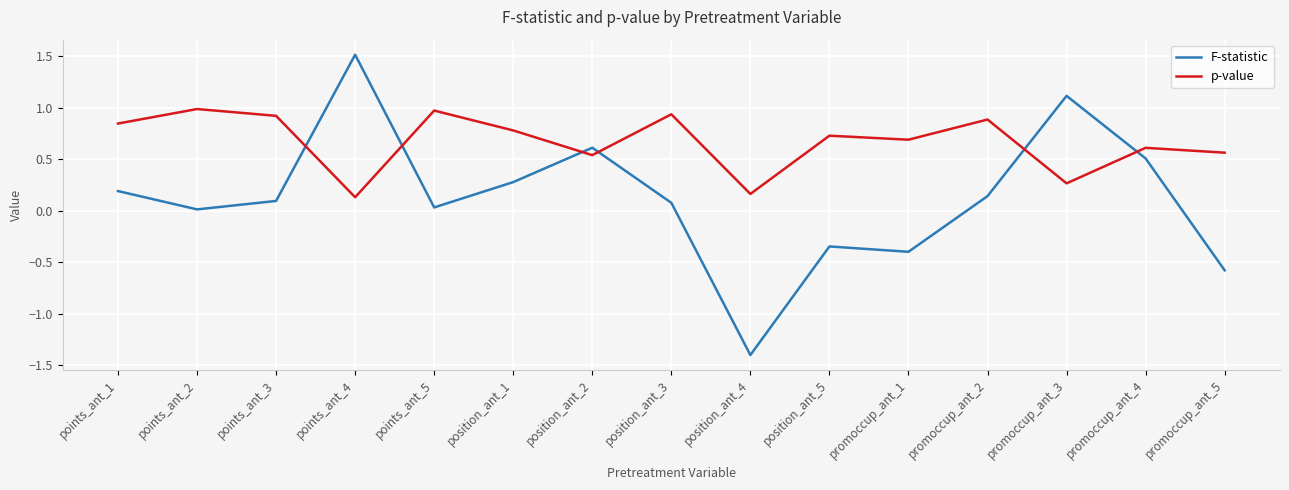

Which series has the largest total across all categories?

p-value